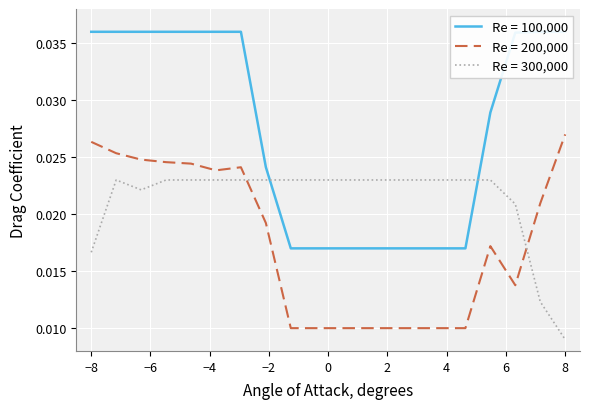

Where is Re = 300,000 nearest to the value 0?

8